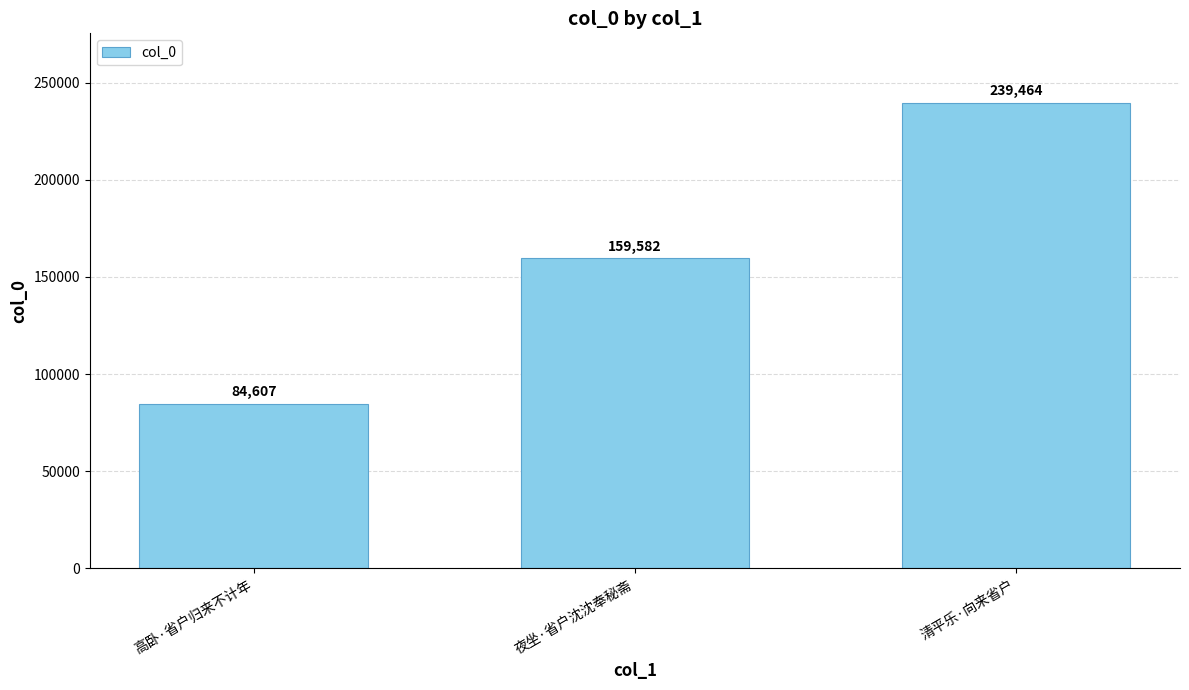

List the labels in order of value, smallest first.

高卧·省户归来不计年, 夜坐·省户沈沈奉秘斋, 清平乐·向来省户